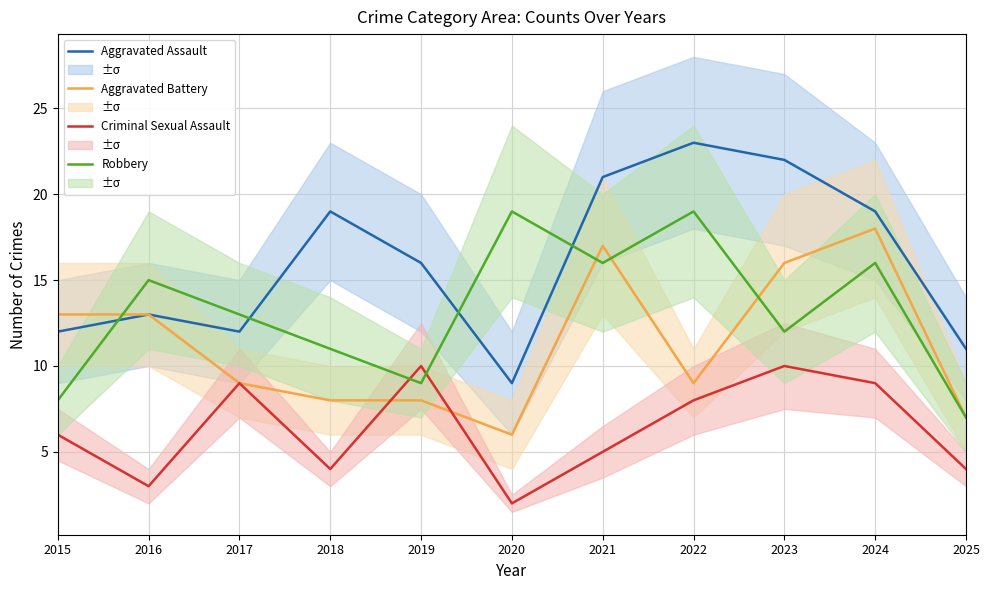

What is the minimum value shown in the chart?

2